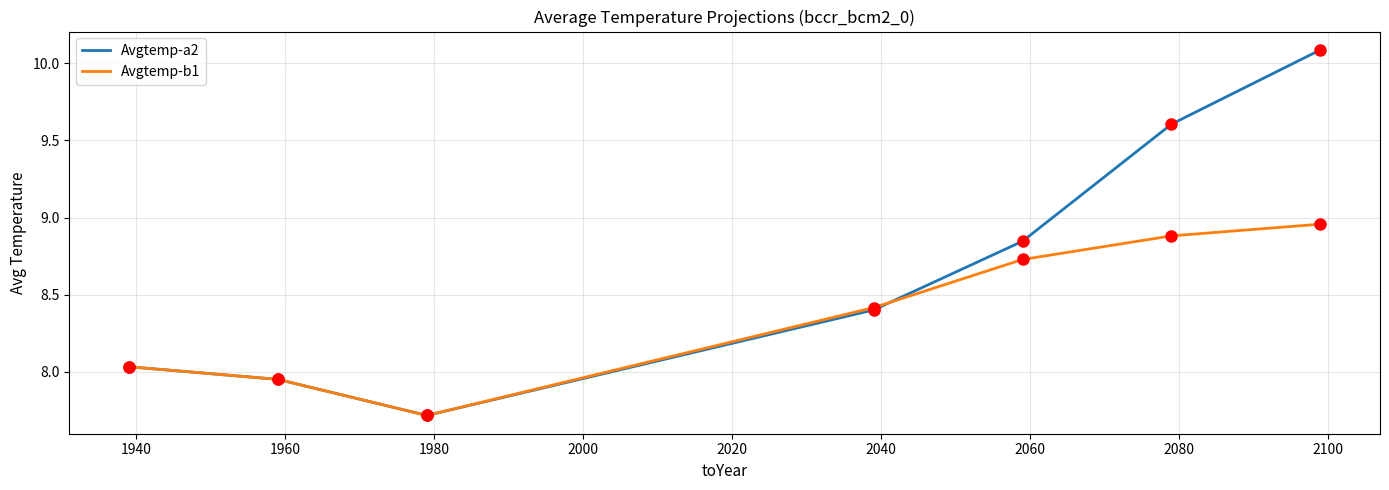

What are all the series names shown in the legend?

Avgtemp-a2, Avgtemp-b1